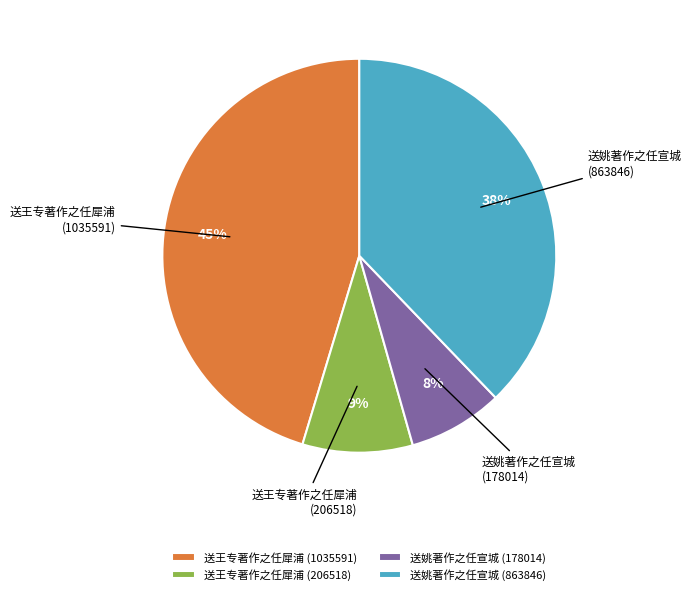

Is it true that 送姚著作之任宣城 (863846) is 38% of the pie?

True